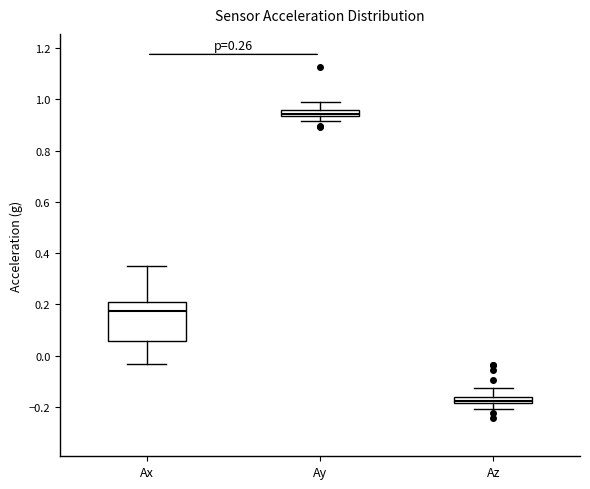

Where does the lower whisker of the box for Az end on the y-axis? The values are not printed on the chart, so give them approximately, as read against the axis.

-0.20